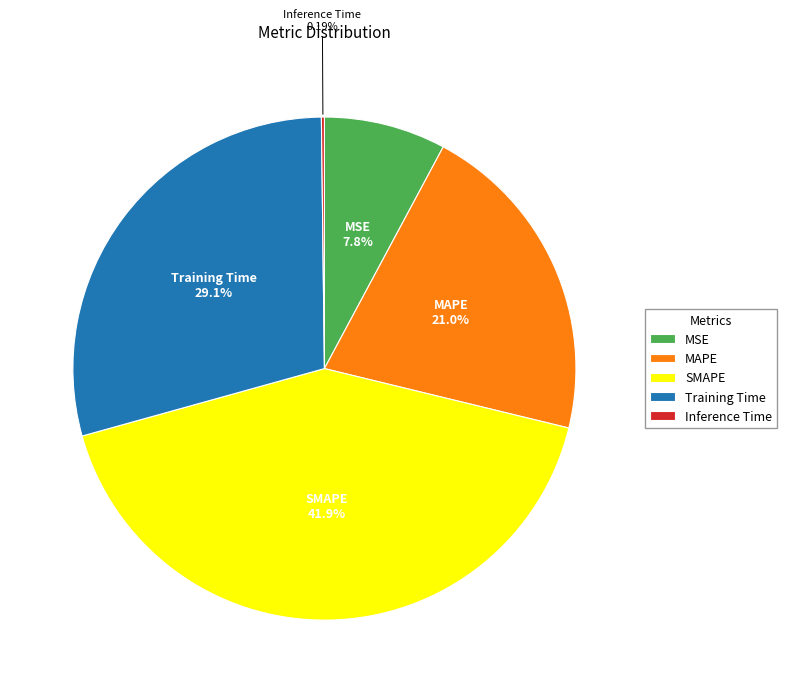

Between SMAPE and MSE, which is larger?

SMAPE